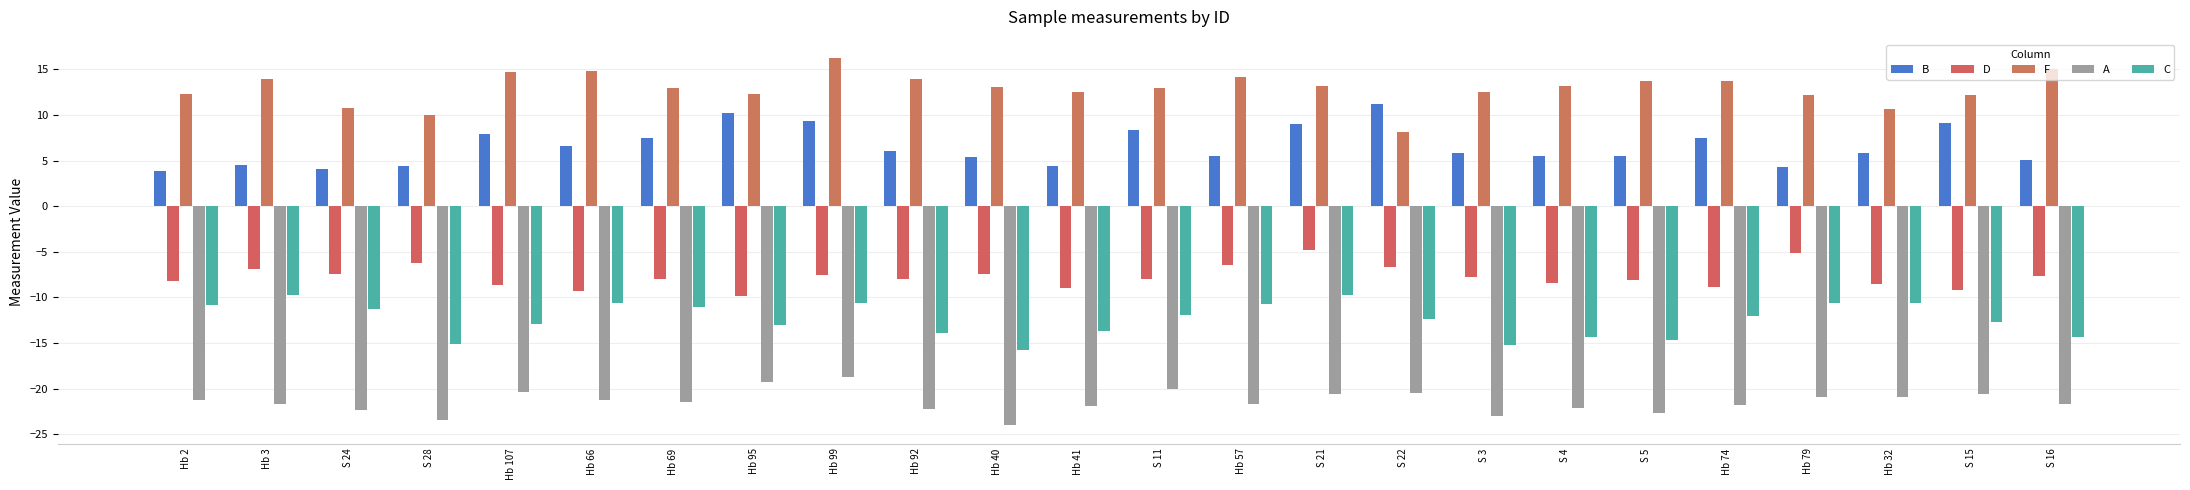

Reading left to right, list all the values displayed in this chart.

B: 3.8	4.5	4.0	4.3	7.9	6.6	7.5	10.2	9.3	6.0	5.4	4.4	8.3	5.5	8.9	11.2	5.8	5.4	5.5	7.5	4.3	5.8	9.1	5.1
D: -8.2	-6.8	-7.4	-6.3	-8.6	-9.3	-8.0	-9.9	-7.5	-8.0	-7.5	-8.9	-8.0	-6.4	-4.8	-6.6	-7.8	-8.5	-8.1	-8.9	-5.1	-8.5	-9.2	-7.7
F: 12.3	13.9	10.8	10.0	14.7	14.8	12.9	12.3	16.2	13.9	13.0	12.6	13.0	14.1	13.2	8.2	12.5	13.1	13.7	13.8	12.2	10.7	12.2	15.0
A: -21.2	-21.7	-22.4	-23.4	-20.4	-21.2	-21.5	-19.2	-18.8	-22.2	-24.0	-21.9	-20.1	-21.7	-20.6	-20.4	-23.1	-22.1	-22.7	-21.8	-20.9	-20.9	-20.6	-21.7
C: -10.8	-9.8	-11.3	-15.1	-12.9	-10.6	-11.0	-13.0	-10.6	-13.9	-15.8	-13.6	-11.9	-10.7	-9.8	-12.3	-15.2	-14.3	-14.7	-12.1	-10.7	-10.6	-12.7	-14.3